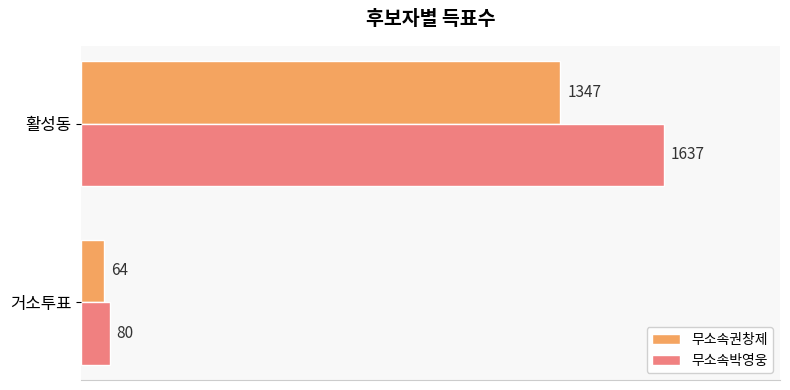

Which series has the widest spread of values?

무소속박영웅